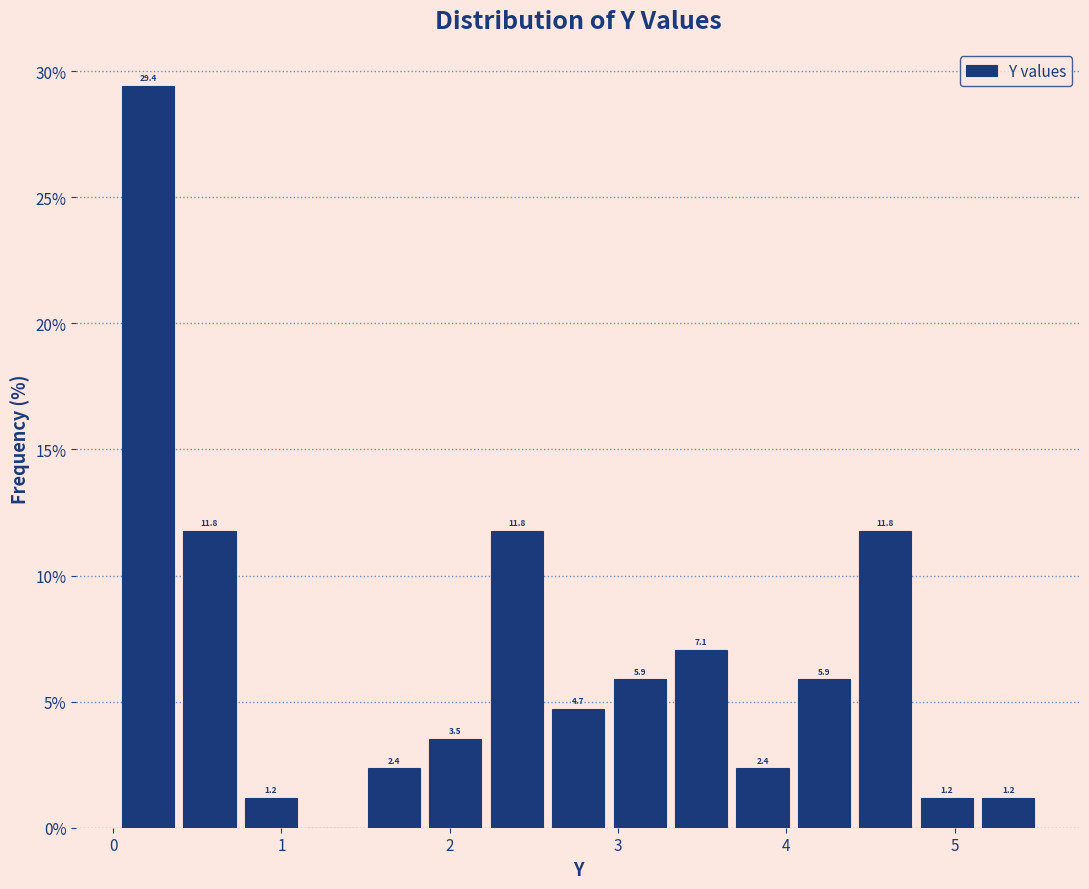

Around what value on the x-axis is the tallest bar? Give the approximate position of its centre, as read against the axis.

0.2